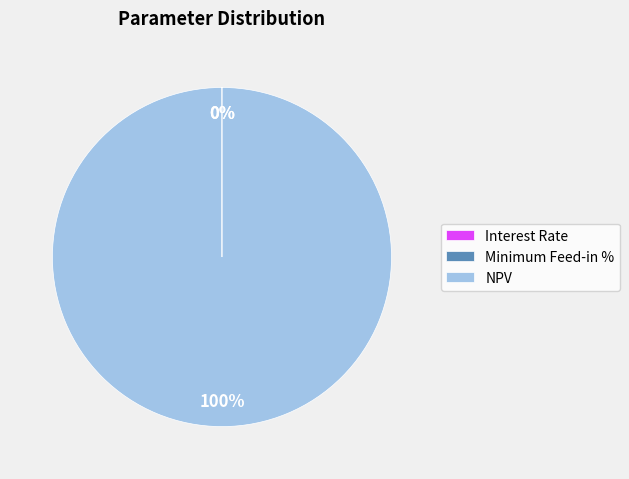

Is it true that NPV is 100% of the pie?

True